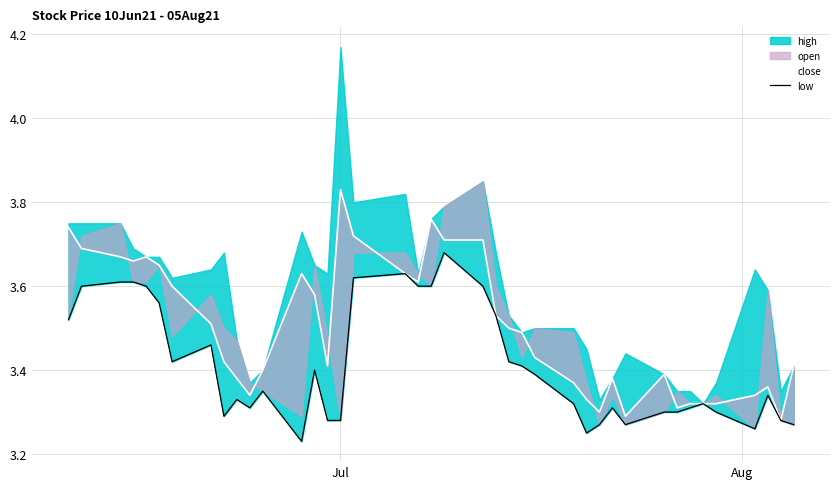

Is it true that close equals 4.9 at 37?

False